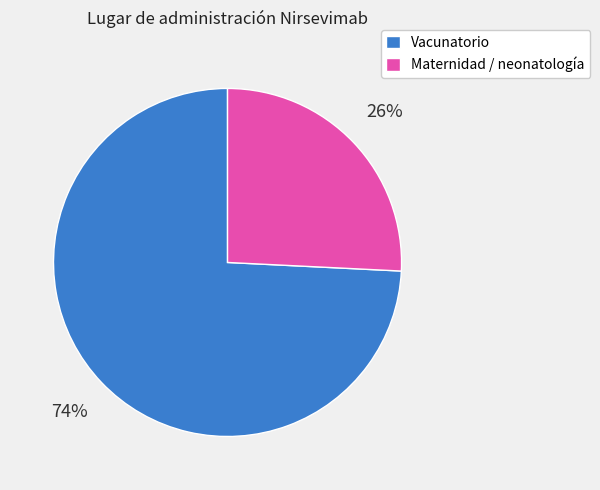

Between Maternidad / neonatología and Vacunatorio, which is larger?

Vacunatorio